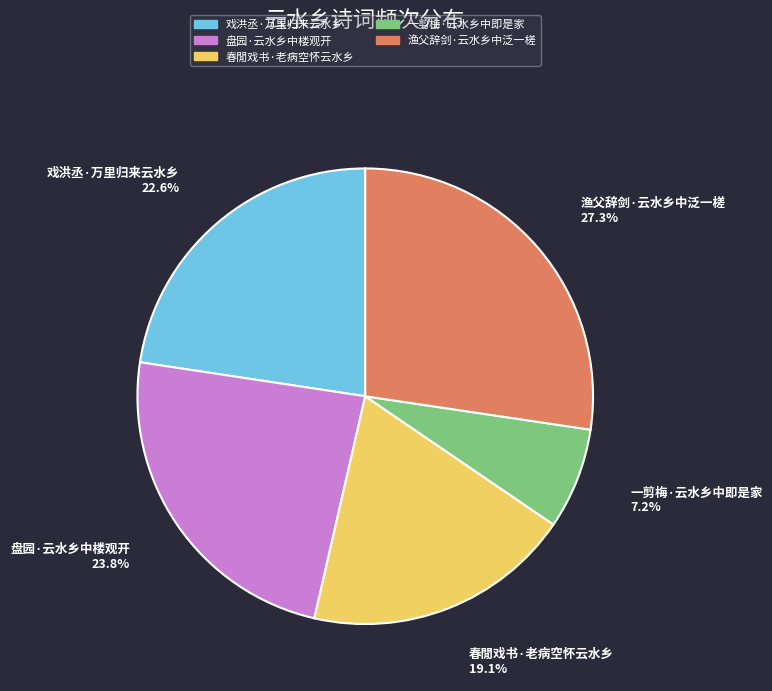

Approximately how many times larger is the value at 春閒戏书·老病空怀云水乡 compared to 盘园·云水乡中楼观开?

0.8